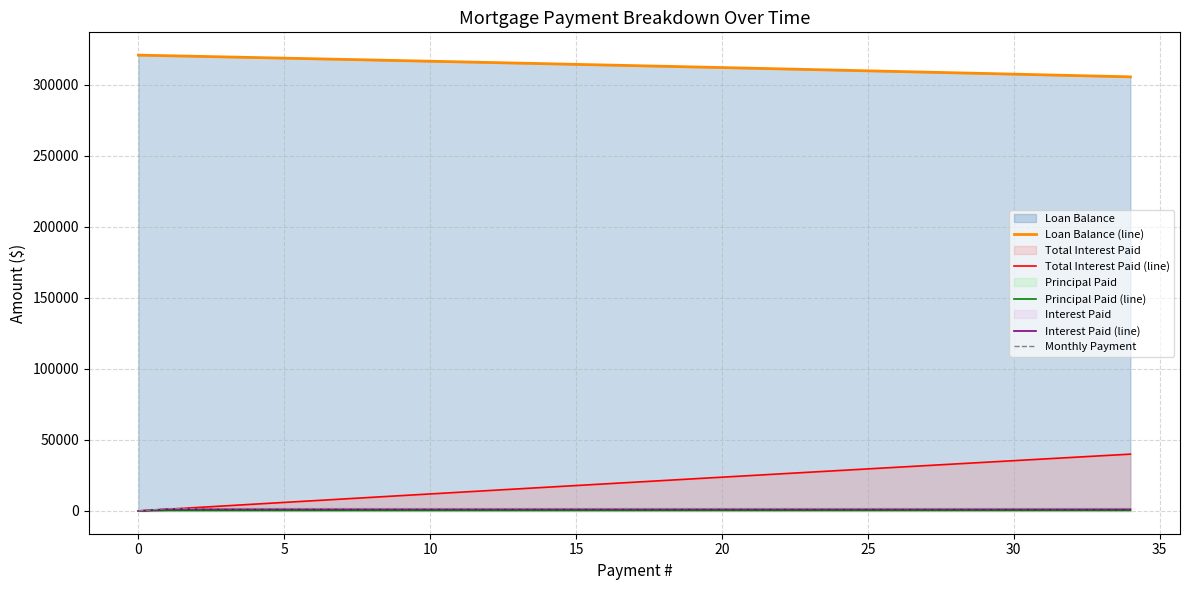

What is the label of the 22nd point from the left?

21